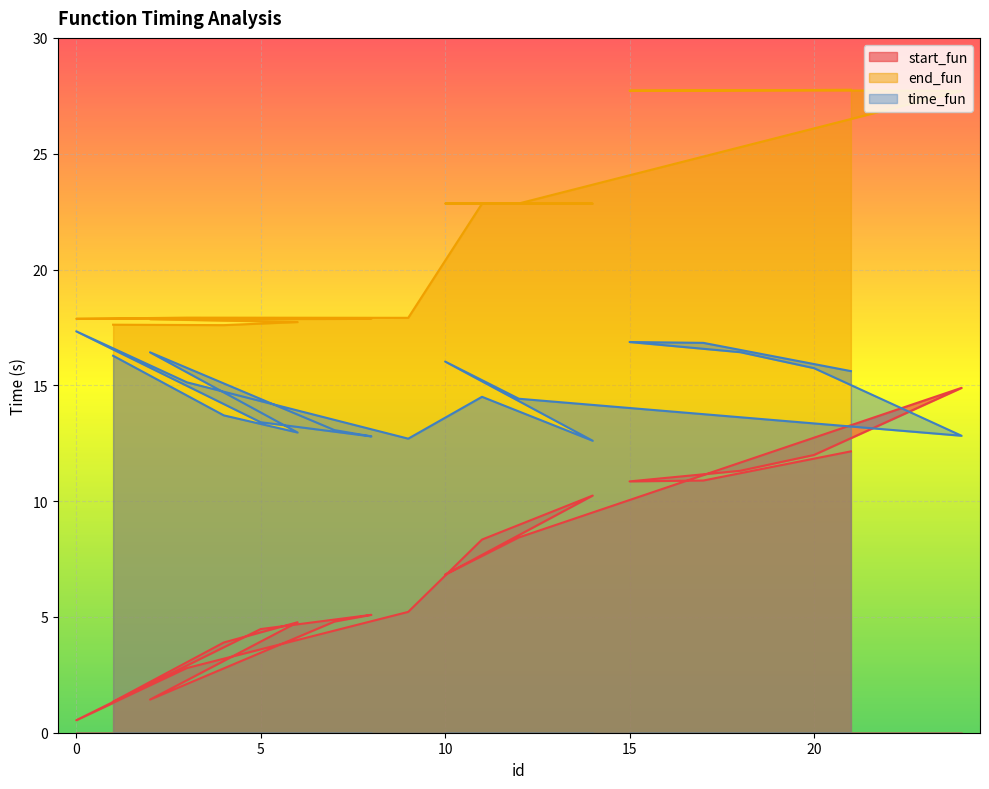

True or false: start_fun has more than 2 interior local peaks.

True